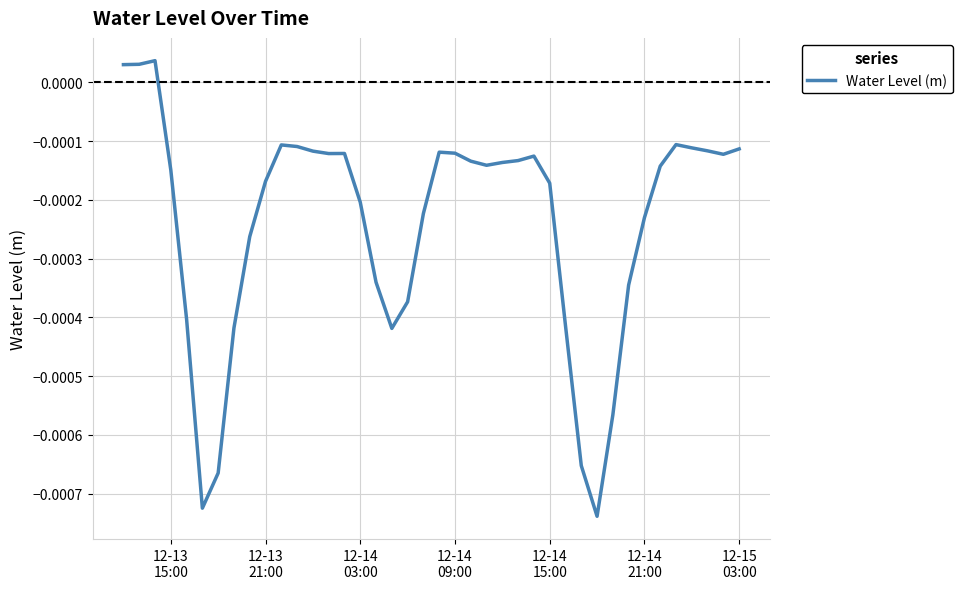

Does the chart have visible grid lines?

Yes